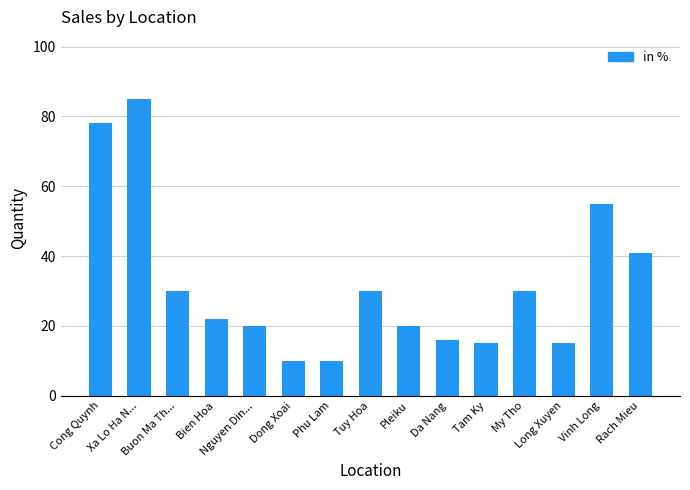

What is the sum of all values?

477